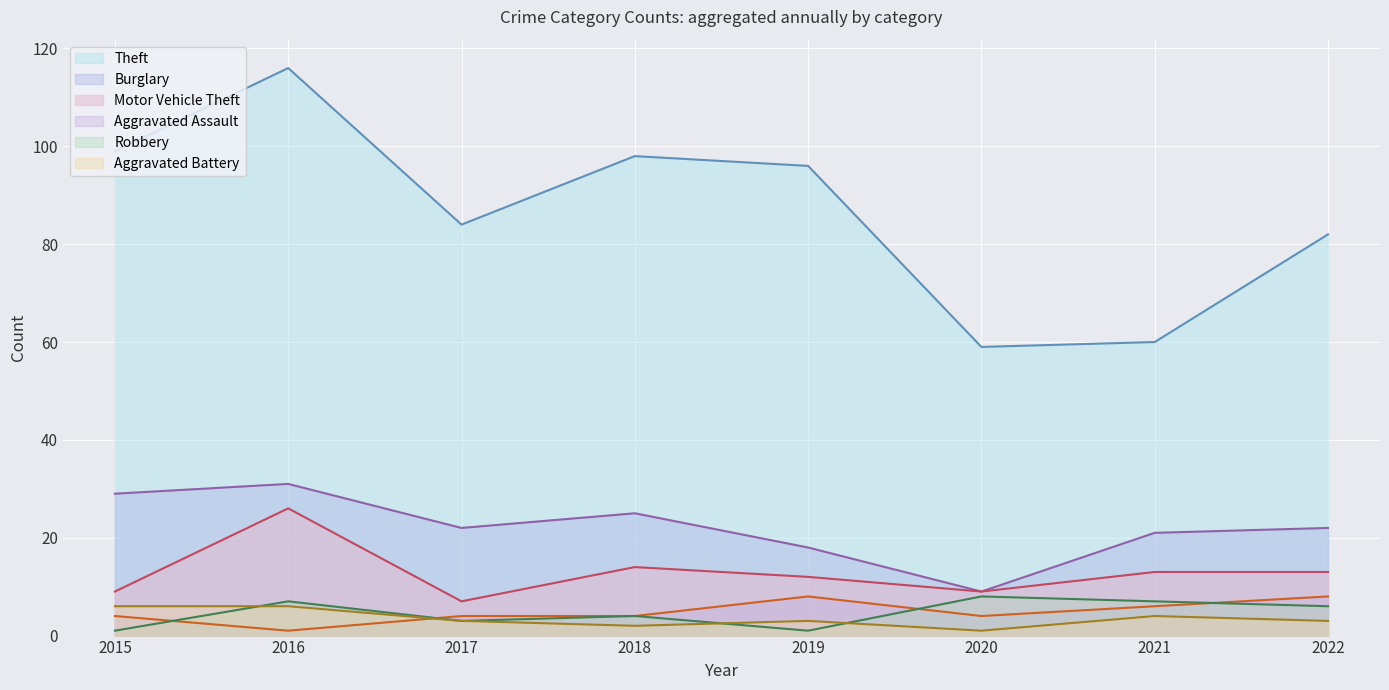

How many lines are shown in the chart?

6